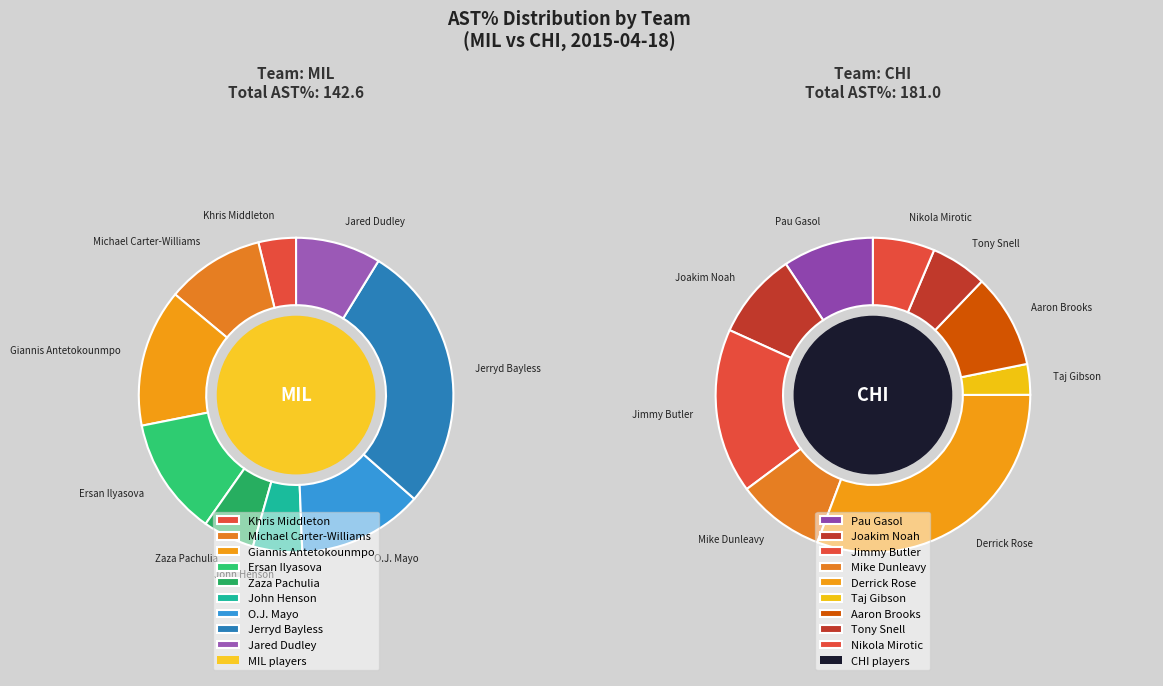

Which series has the widest spread of values?

chi